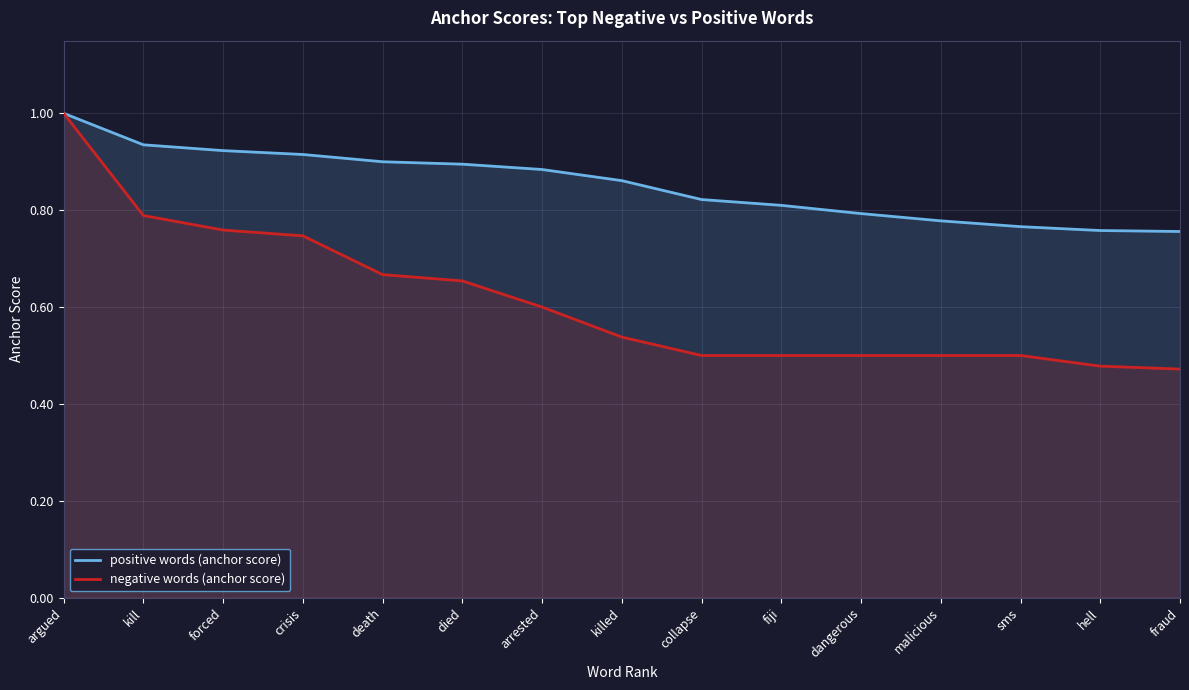

The value of positive words (anchor score) at died is 1.4. True or false?

False